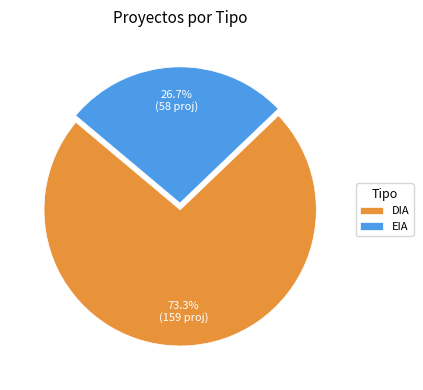

To the nearest percent, what is the difference between the largest and smallest slice percentages?

47%